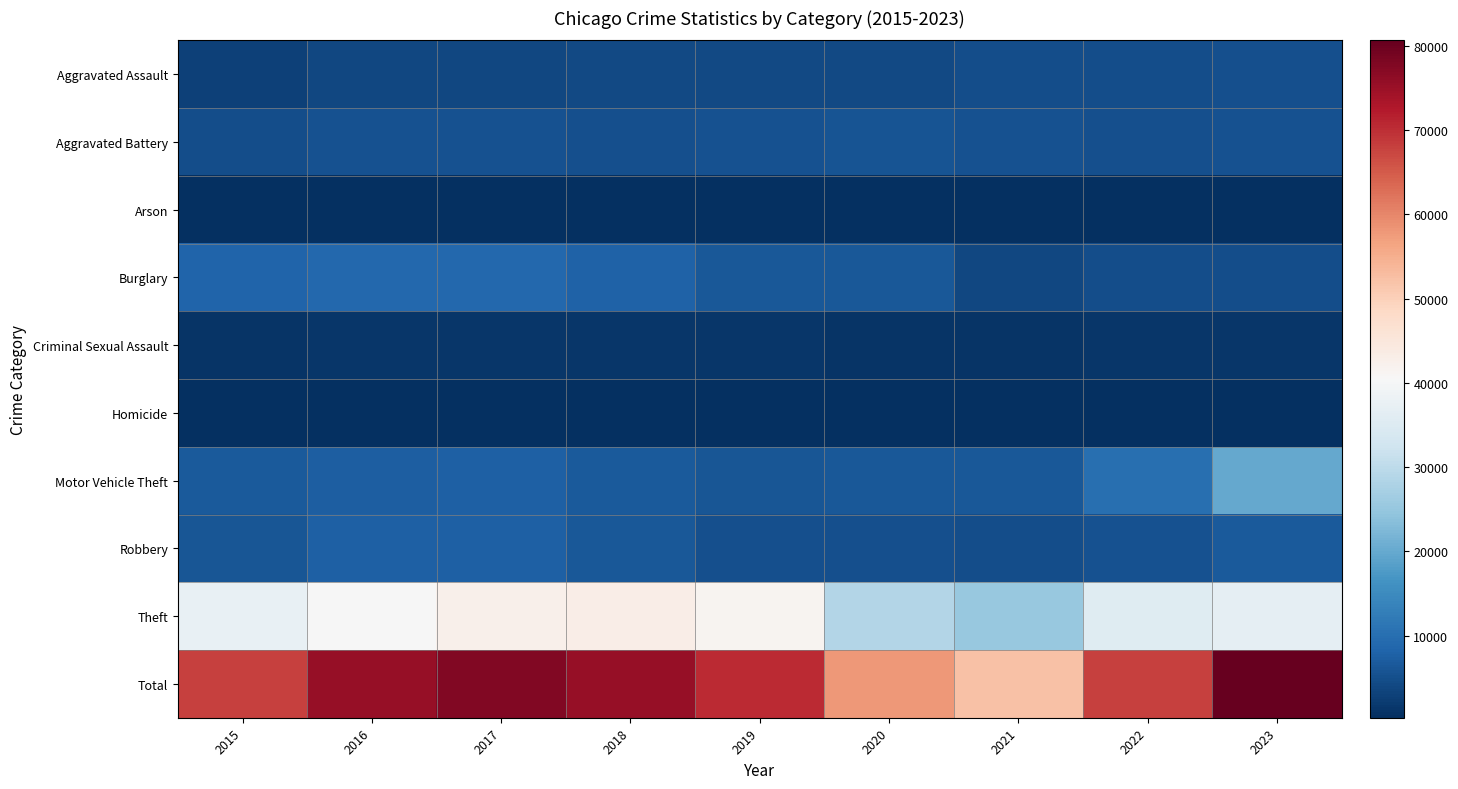

What is the difference between the highest and lowest values at 2017?

77509